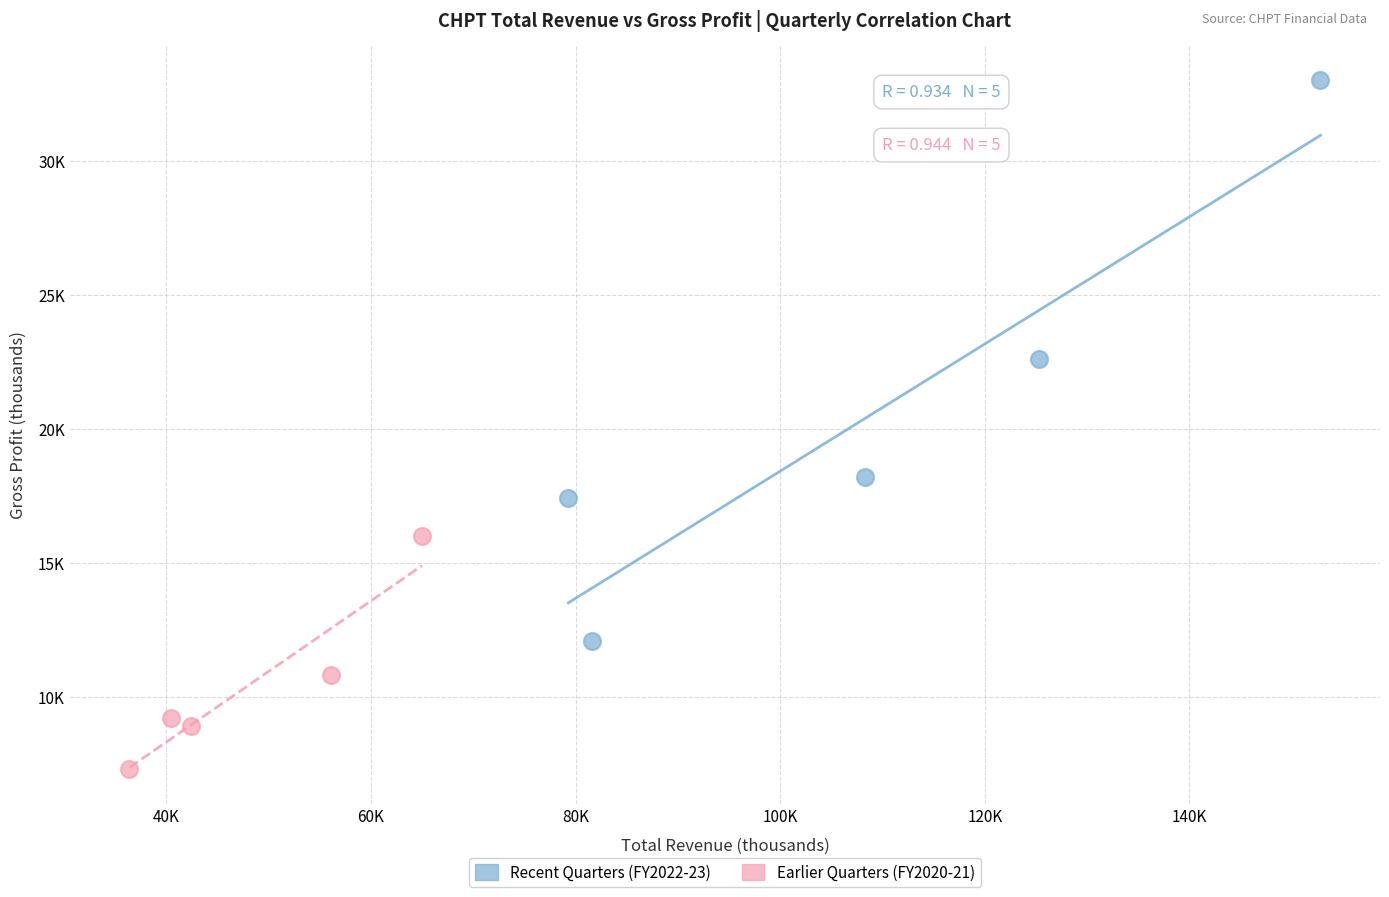

Which series reaches the maximum Y coordinate?

Recent Quarters (FY2022-23)